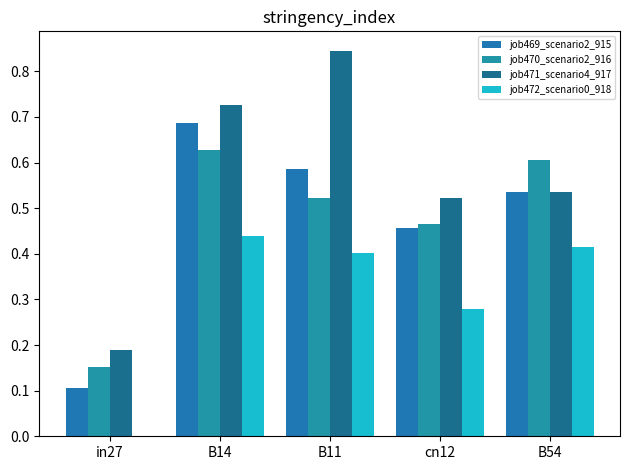

How many positive values does the job472_scenario0_918 series have?

4